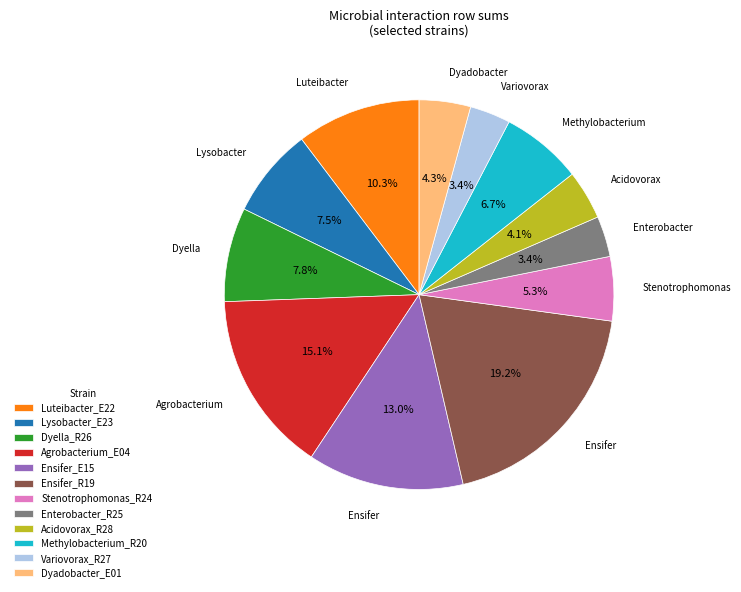

Which category has the biggest portion of the pie?

Ensifer_R19